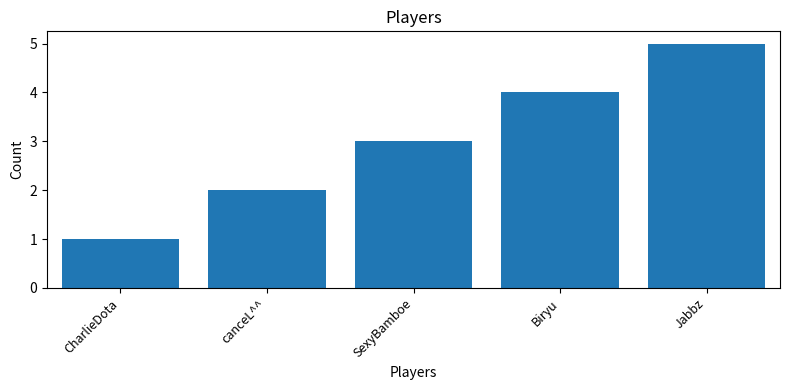

Are the bars horizontal?

No